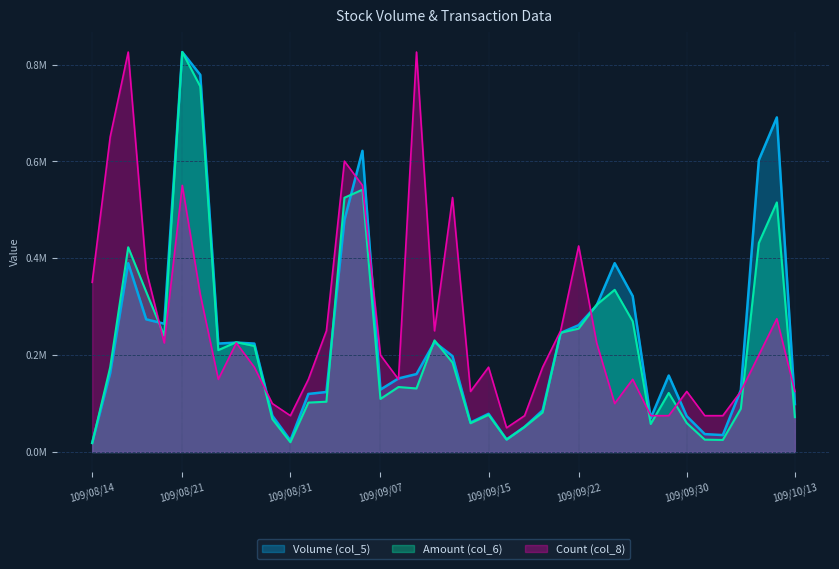

What position from the right is 109/09/09?

22